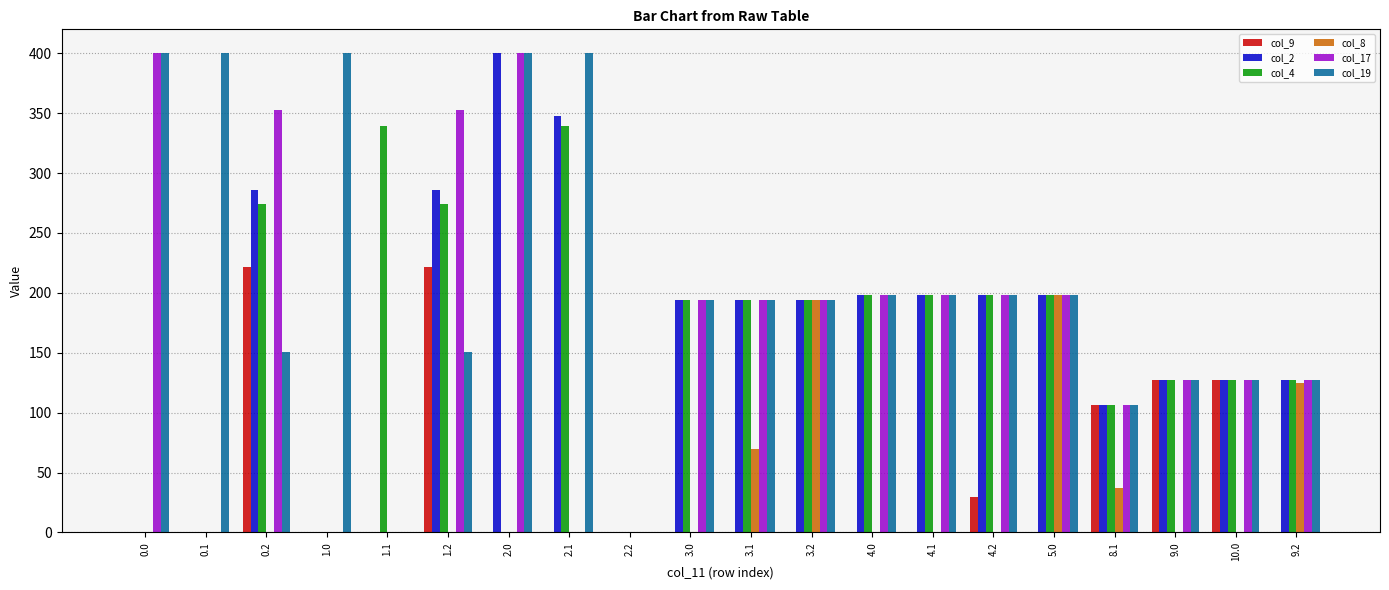

Reading right to left, transcribe all the data shown in this chart.

col_9: 9.2=0.0	10.0=127.0	9.0=127.0	8.1=106.0	5.0=0.0	4.2=29.6	4.1=0.0	4.0=0.0	3.2=0.0	3.1=0.0	3.0=0.0	2.2=0.0	2.1=0.0	2.0=0.0	1.2=221.5	1.1=0.0	1.0=0.0	0.2=221.5	0.1=0.0	0.0=0.0
col_2: 9.2=127.0	10.0=127.0	9.0=127.0	8.1=106.0	5.0=198.0	4.2=198.0	4.1=198.0	4.0=198.0	3.2=194.0	3.1=194.0	3.0=194.0	2.2=0.0	2.1=347.9	2.0=400.0	1.2=285.5	1.1=0.0	1.0=0.0	0.2=285.5	0.1=0.0	0.0=0.0
col_4: 9.2=127.0	10.0=127.0	9.0=127.0	8.1=106.0	5.0=198.0	4.2=198.0	4.1=198.0	4.0=198.0	3.2=194.0	3.1=194.0	3.0=194.0	2.2=0.0	2.1=339.6	2.0=0.0	1.2=274.4	1.1=339.6	1.0=0.0	0.2=274.4	0.1=0.0	0.0=0.0
col_8: 9.2=124.9	10.0=0.0	9.0=0.0	8.1=37.2	5.0=198.0	4.2=0.0	4.1=0.0	4.0=0.0	3.2=194.0	3.1=69.7	3.0=0.0	2.2=0.0	2.1=0.0	2.0=0.0	1.2=0.0	1.1=0.0	1.0=0.0	0.2=0.0	0.1=0.0	0.0=0.0
col_17: 9.2=127.0	10.0=127.0	9.0=127.0	8.1=106.0	5.0=198.0	4.2=198.0	4.1=198.0	4.0=198.0	3.2=194.0	3.1=194.0	3.0=194.0	2.2=0.0	2.1=0.0	2.0=400.0	1.2=352.3	1.1=0.0	1.0=0.0	0.2=352.3	0.1=0.0	0.0=400.0
col_19: 9.2=127.0	10.0=127.0	9.0=127.0	8.1=106.0	5.0=198.0	4.2=198.0	4.1=198.0	4.0=198.0	3.2=194.0	3.1=194.0	3.0=194.0	2.2=0.0	2.1=400.0	2.0=400.0	1.2=150.9	1.1=0.0	1.0=400.0	0.2=150.9	0.1=400.0	0.0=400.0